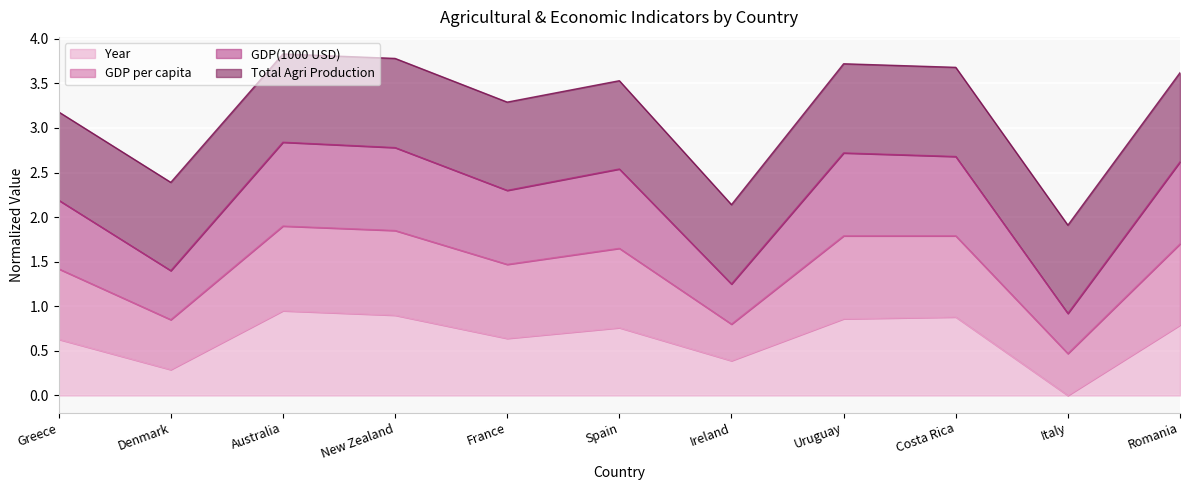

How many interior local valleys does the Year series have?

4